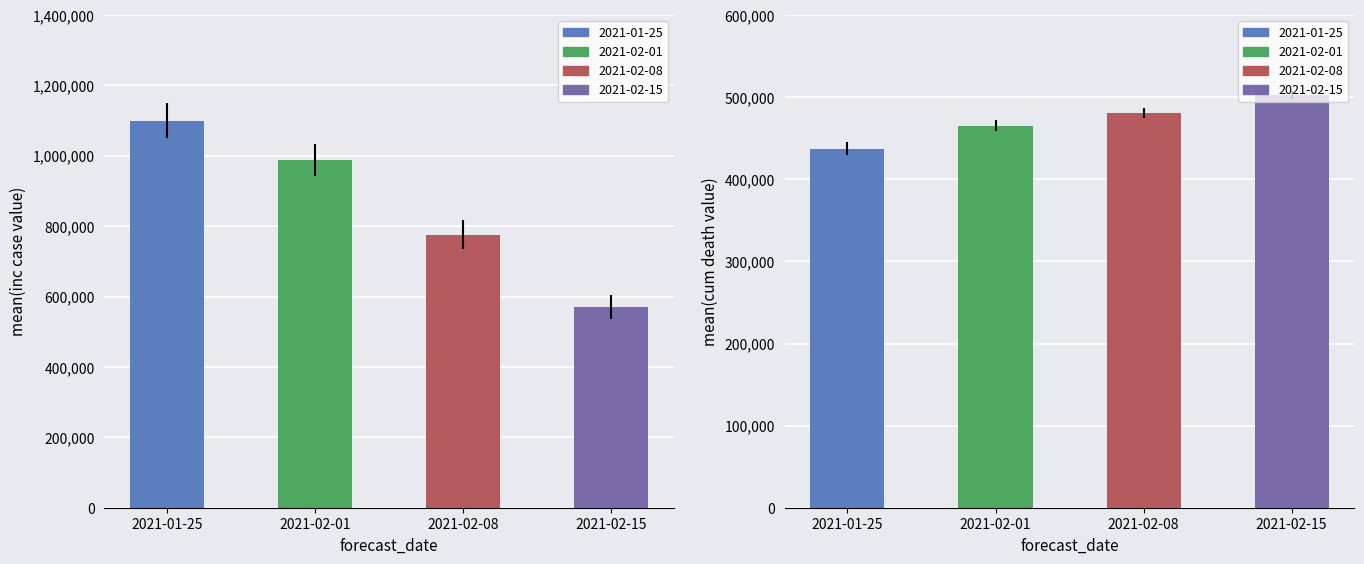

What is the average value of the cum death series?

471489.9